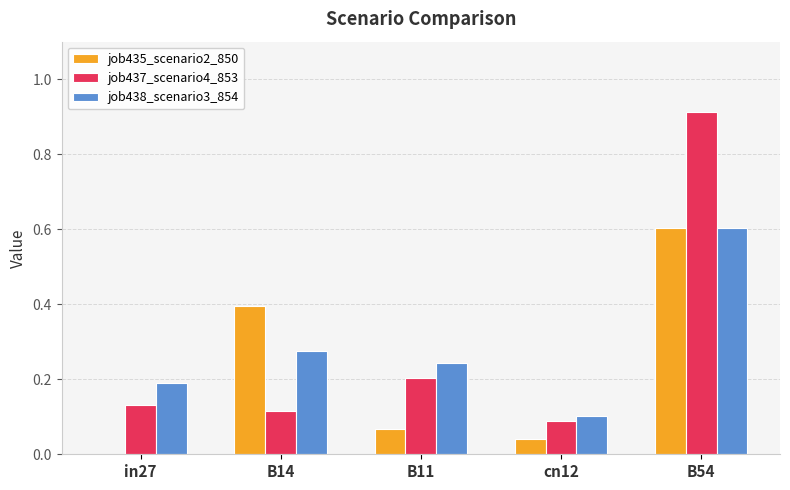

Is it true that job438_scenario3_854 equals 1.0 at B54?

False